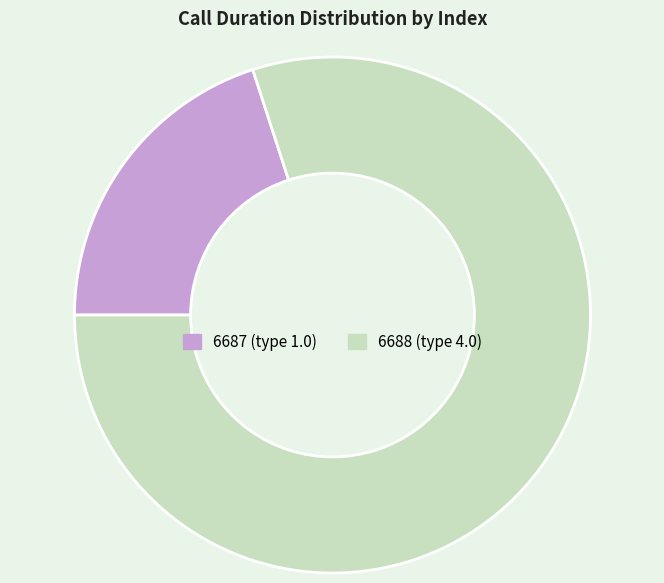

Is there a majority slice in this chart?

Yes